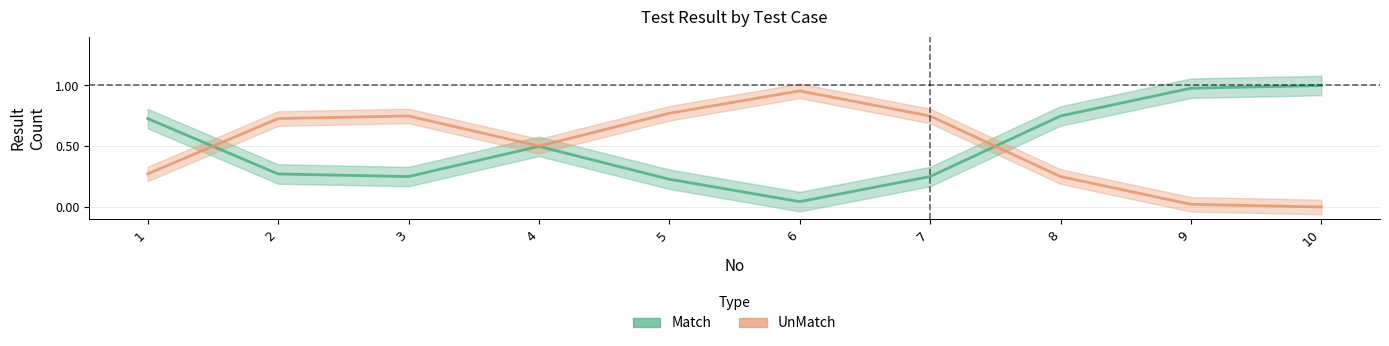

Between 3 and 10, which is larger?

10